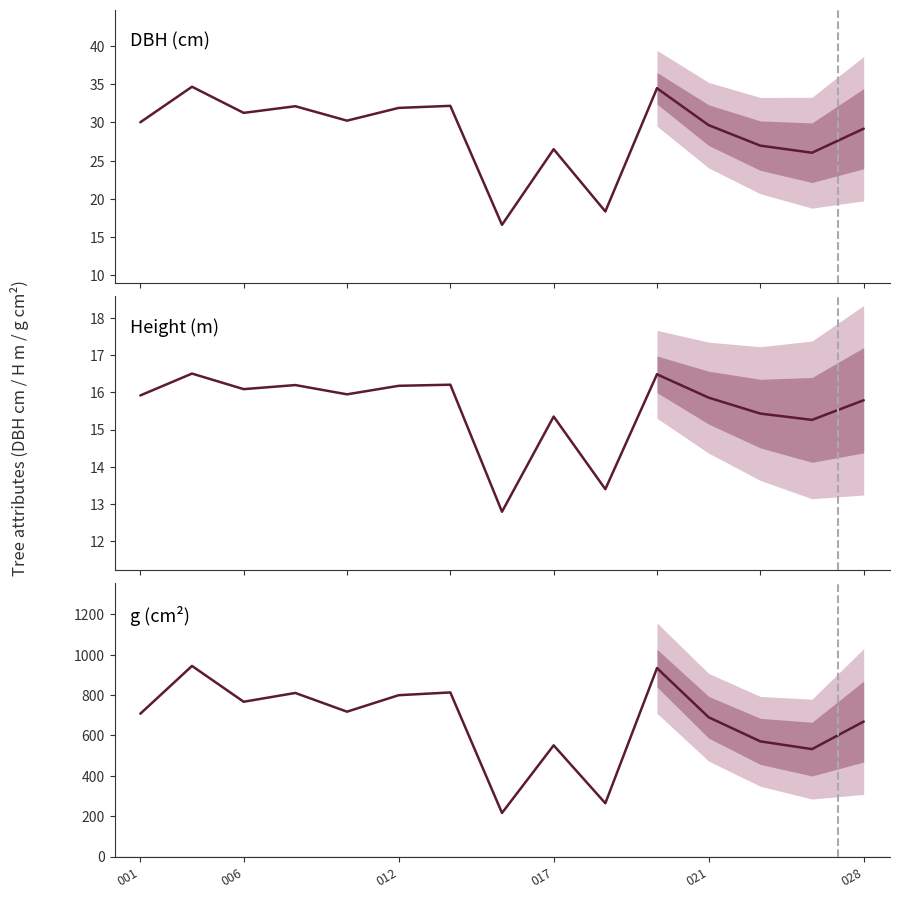

How many lines are shown in the chart?

3